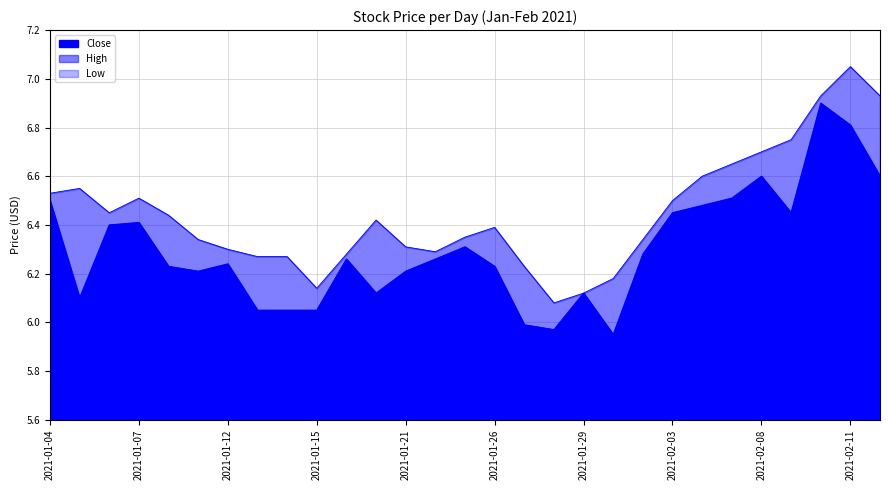

True or false: Low has a value of 6.5 at 2021-02-12.

True